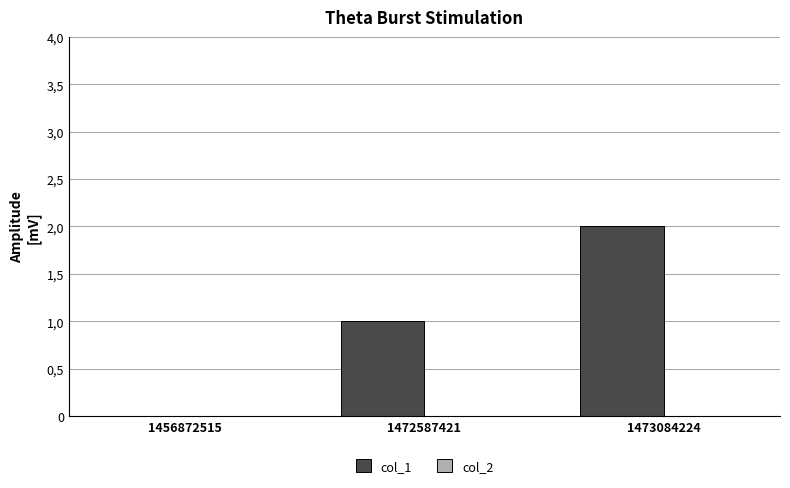

Are the bars horizontal?

No